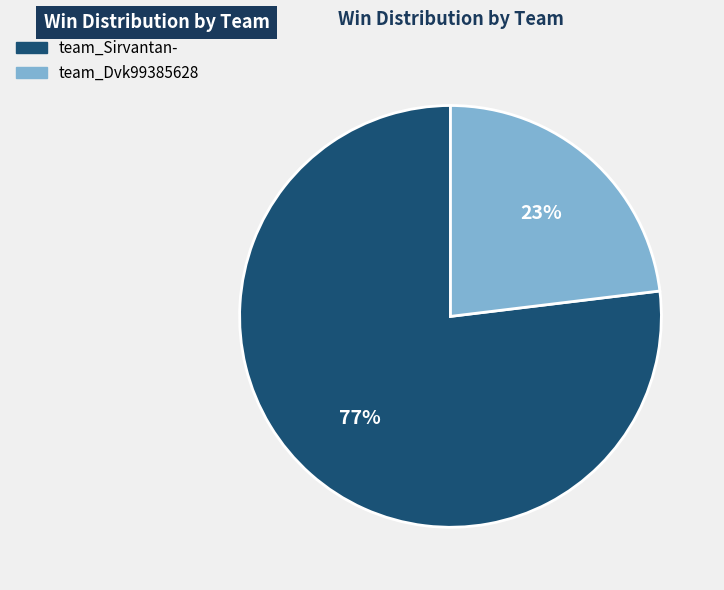

Rank the categories by value from highest to lowest.

team_Sirvantan-, team_Dvk99385628